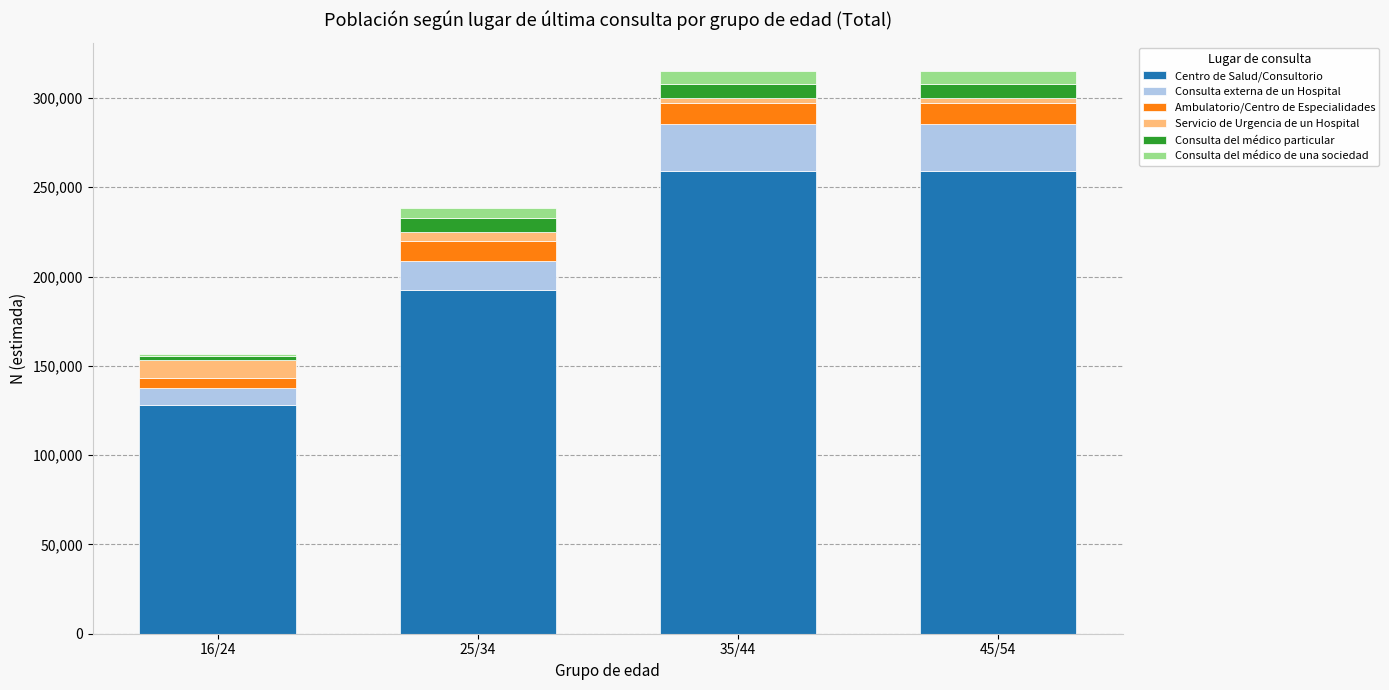

Are the bars grouped side by side (vs. stacked)?

No